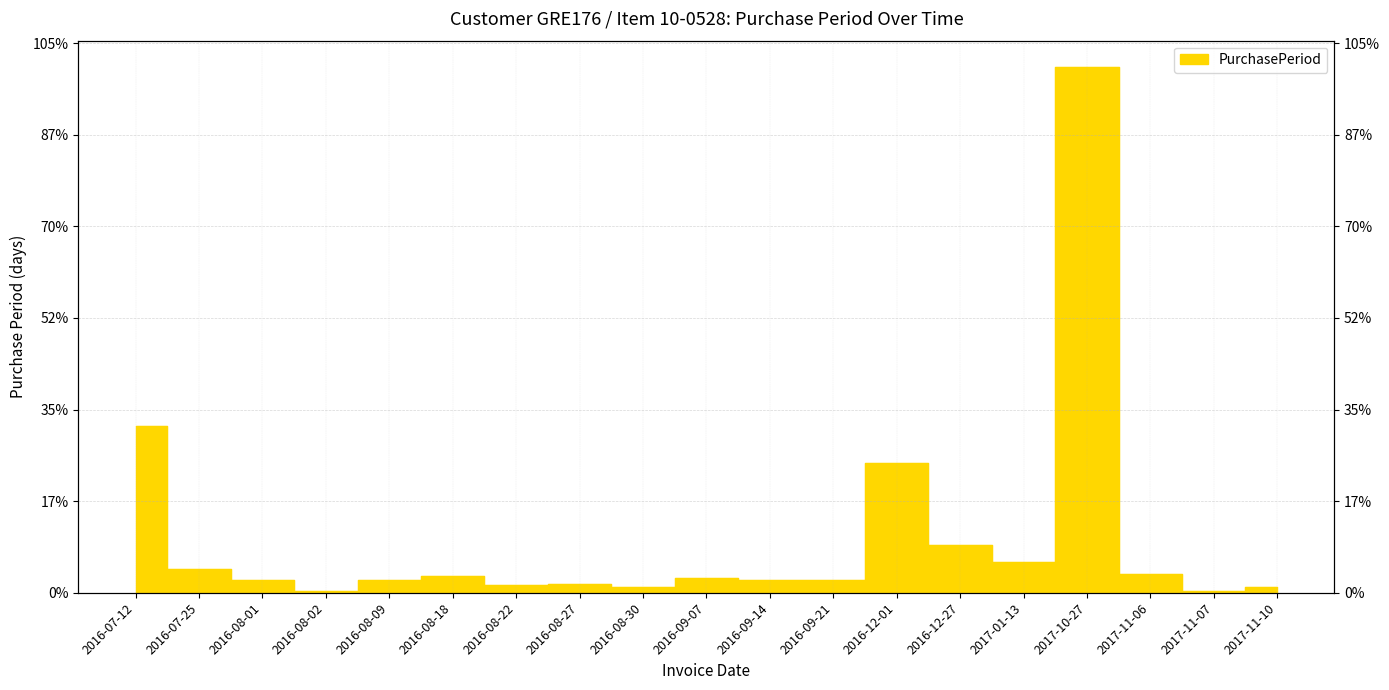

Rank the categories by value from lowest to highest.

2016-08-02, 2017-11-07, 2016-08-30, 2017-11-10, 2016-08-22, 2016-08-27, 2016-08-01, 2016-08-09, 2016-09-14, 2016-09-21, 2016-09-07, 2016-08-18, 2017-11-06, 2016-07-25, 2017-01-13, 2016-12-27, 2016-12-01, 2016-07-12, 2017-10-27